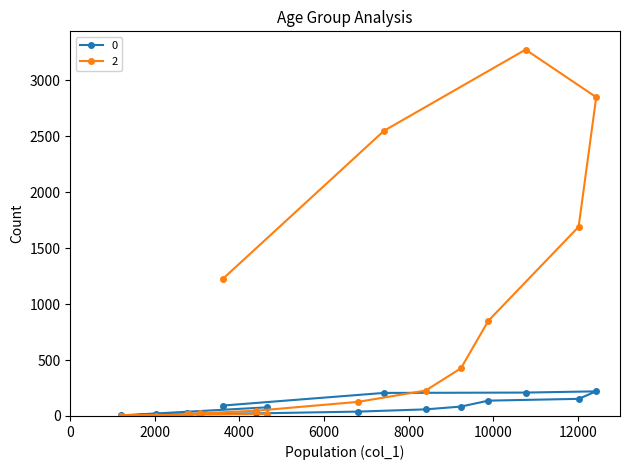

At how many categories does at least one series exceed 1109?

5